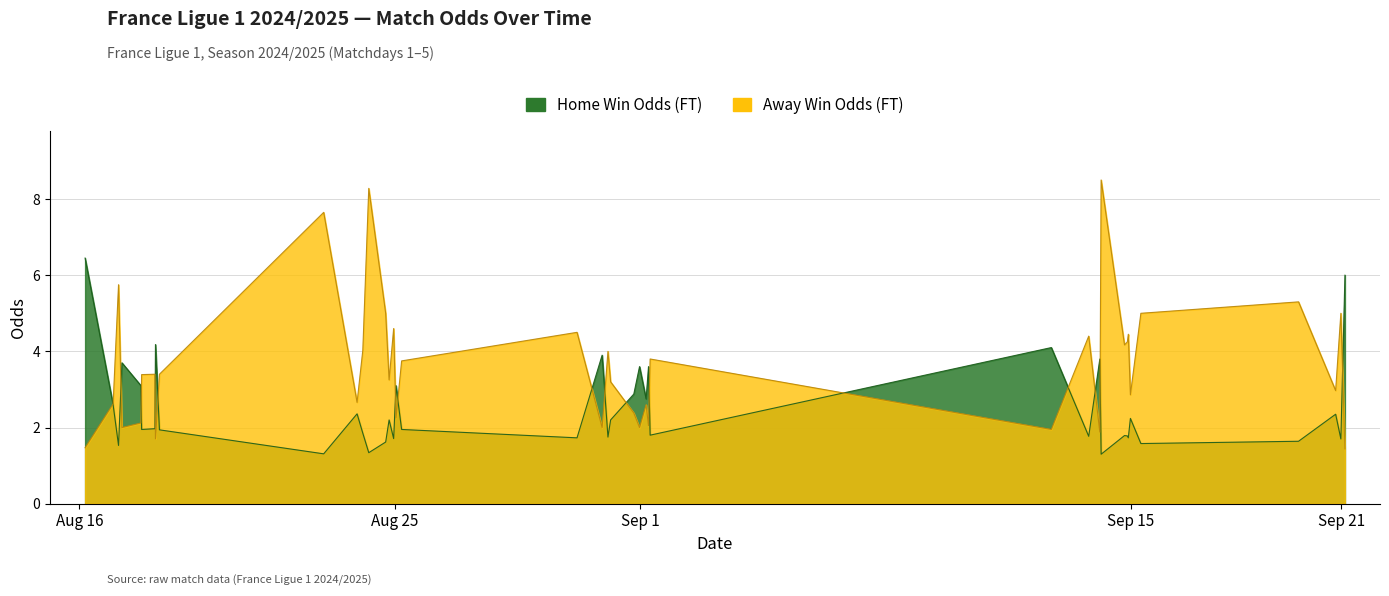

Does the chart have visible grid lines?

Yes